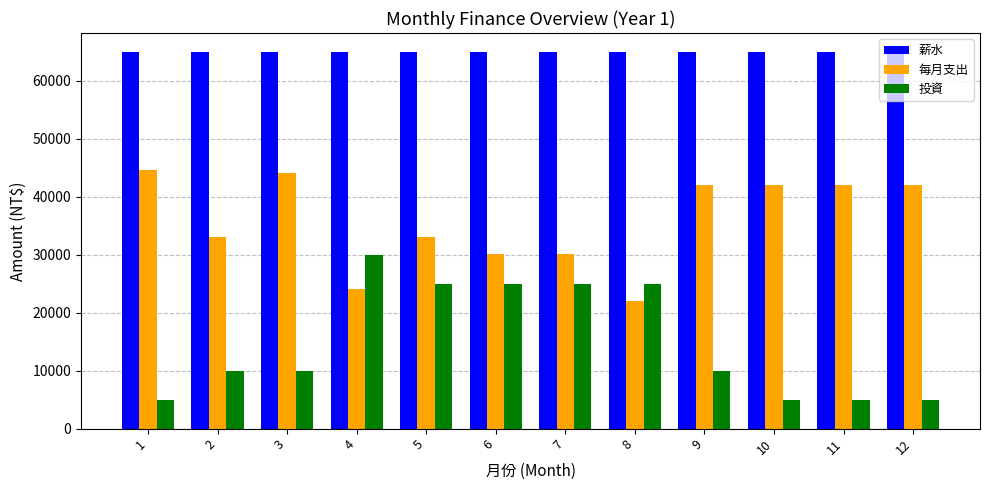

At which category is the sum across all series the highest?

5